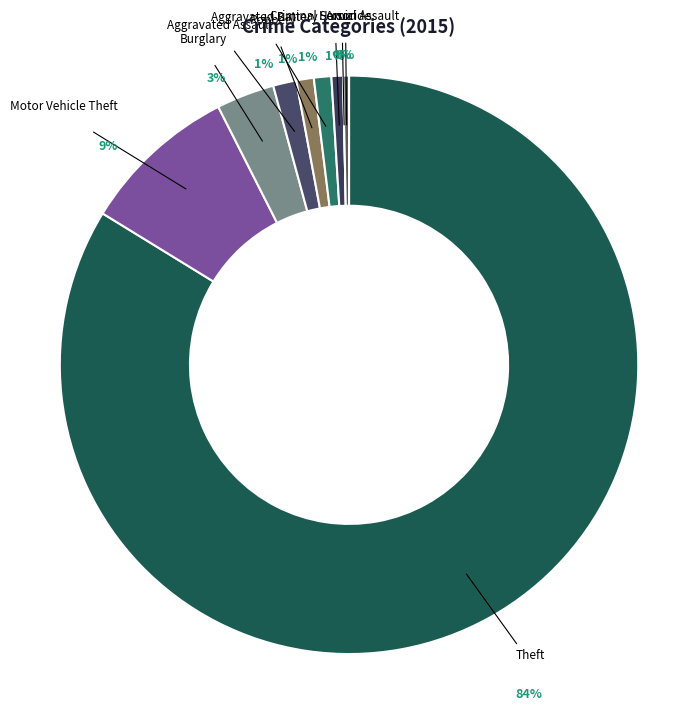

Combined, do Arson and Theft account for over 50%?

Yes